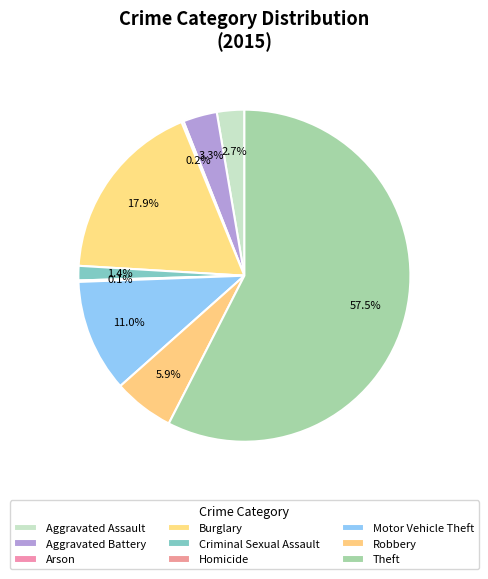

Which has a higher value, Burglary or Motor Vehicle Theft?

Burglary